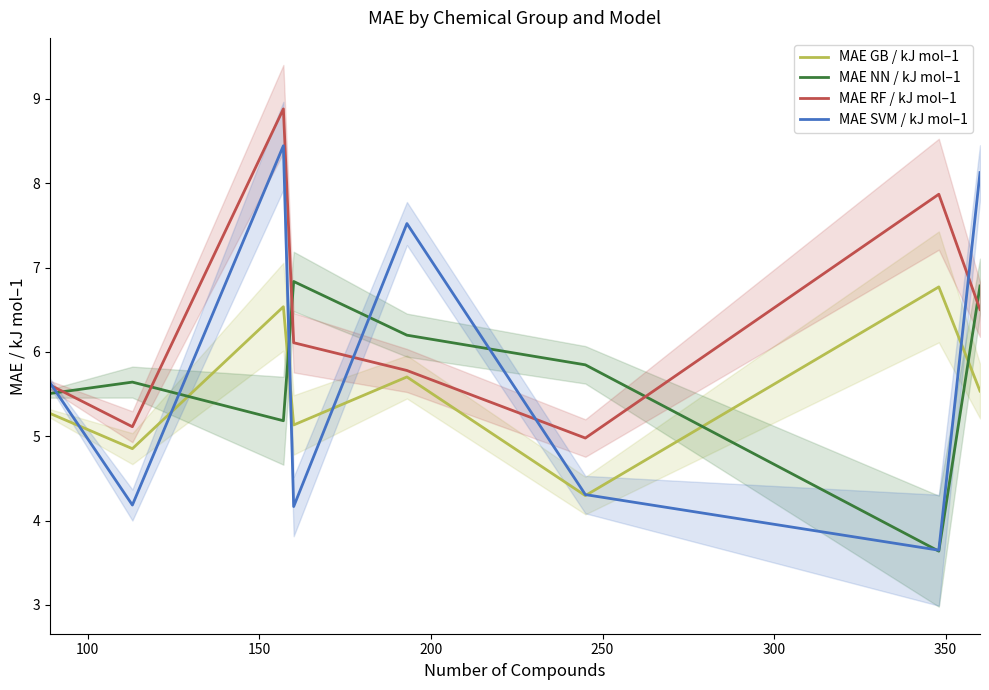

After their last crossing, which series has the higher values: MAE NN / kJ mol–1 or MAE RF / kJ mol–1?

MAE NN / kJ mol–1